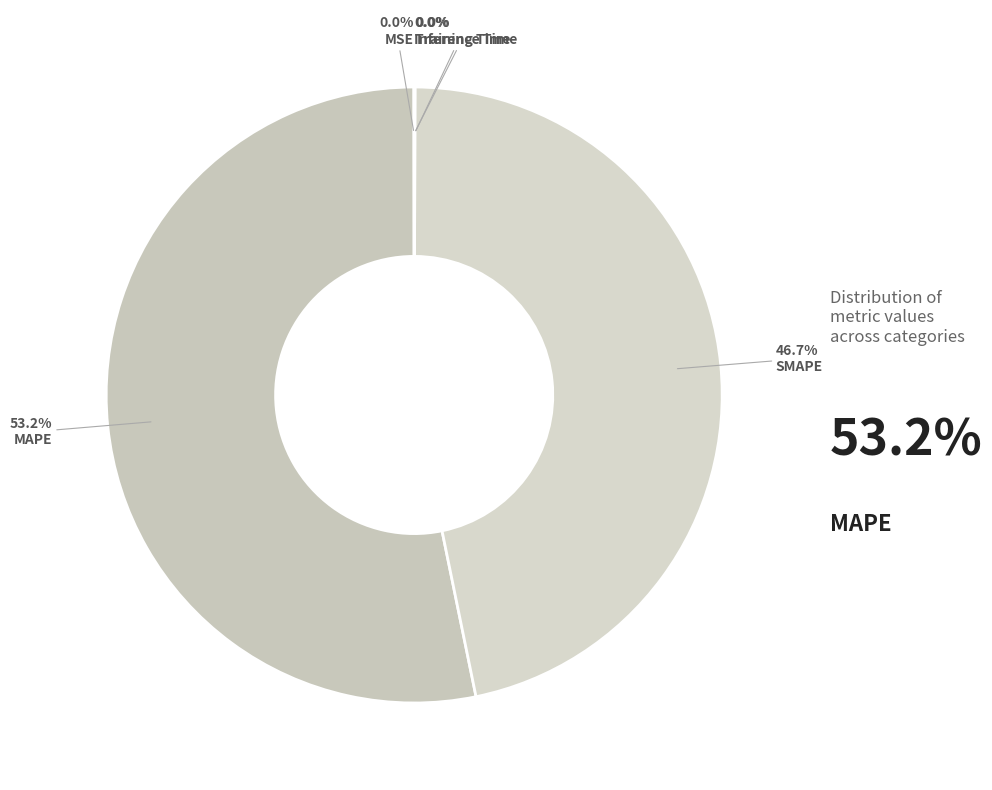

To the nearest percent, what is the difference between the largest and smallest slice percentages?

53%